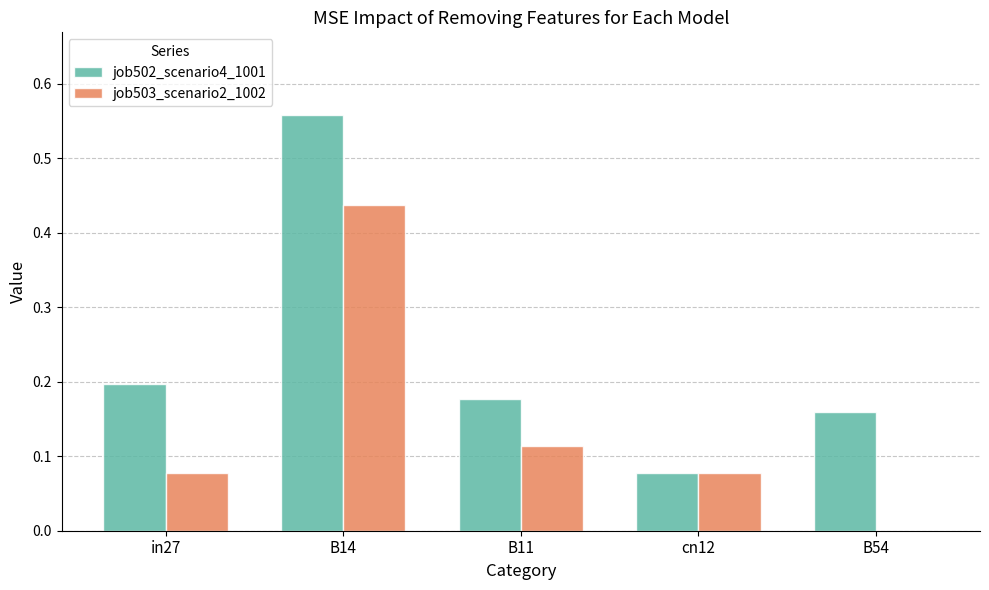

What is the sum of all job503_scenario2_1002 values?

0.7